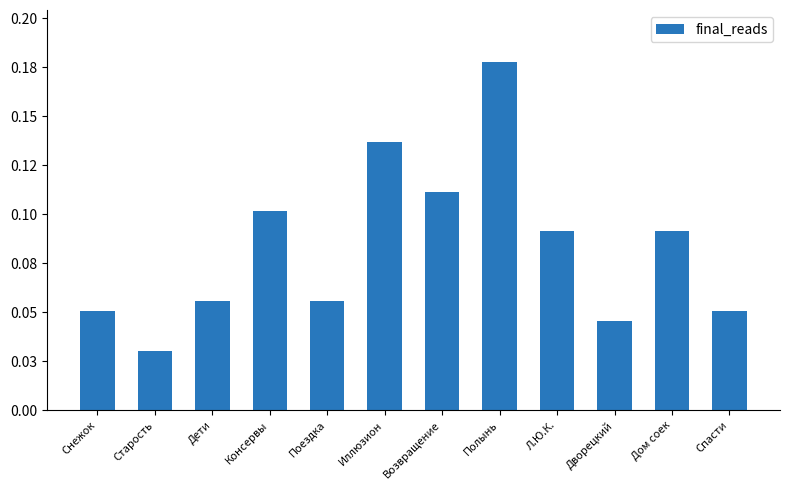

List the labels in order of value, smallest first.

Старость, Дворецкий, Снежок, Спасти, Дети, Поездка, Л.Ю.К., Дом соек, Консервы, Возвращение, Иллюзион, Полынь